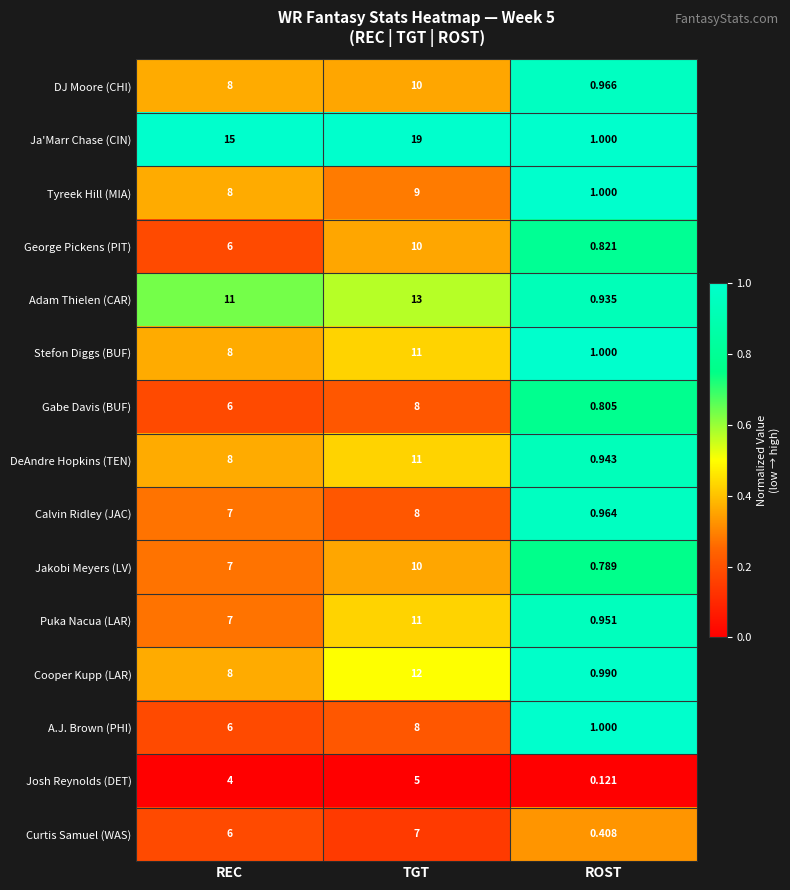

Between TGT and ROST, which series saw the biggest shift?

Ja'Marr Chase (CIN)